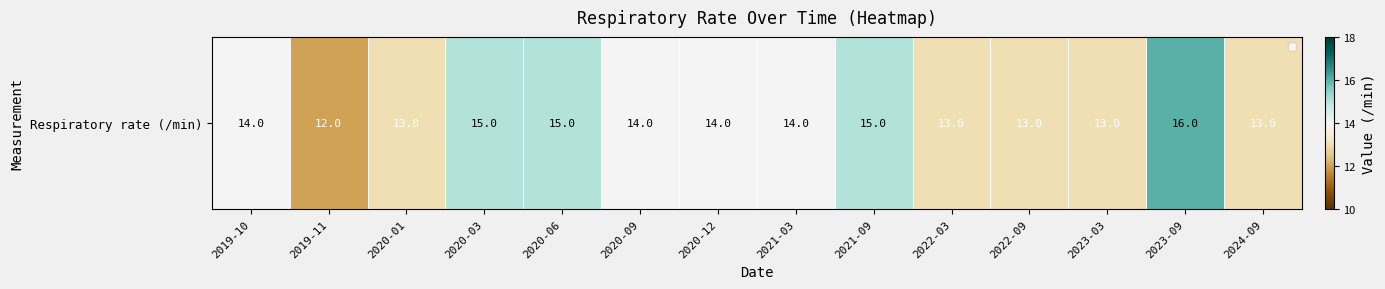

List the labels in order of value, smallest first.

2019-11, 2020-01, 2022-03, 2022-09, 2023-03, 2024-09, 2019-10, 2020-09, 2020-12, 2021-03, 2020-03, 2020-06, 2021-09, 2023-09